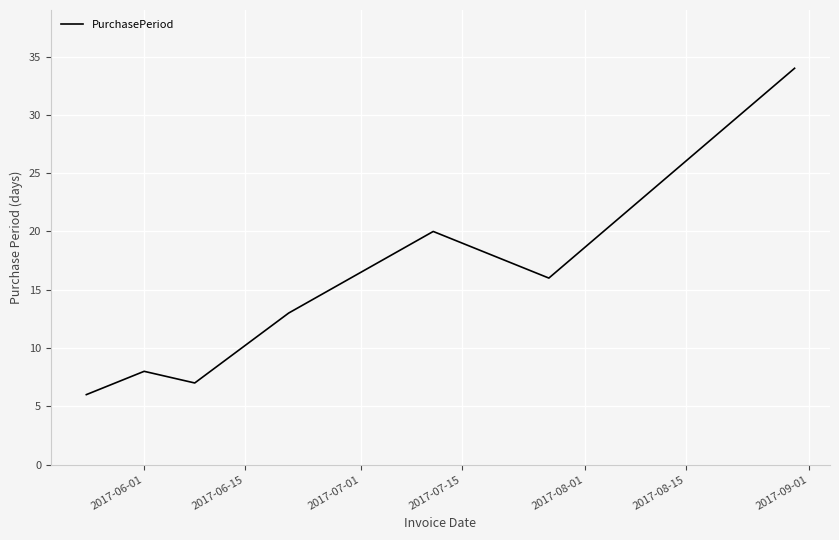

True or false: there are more than 2 points higher than both neighbors.

False